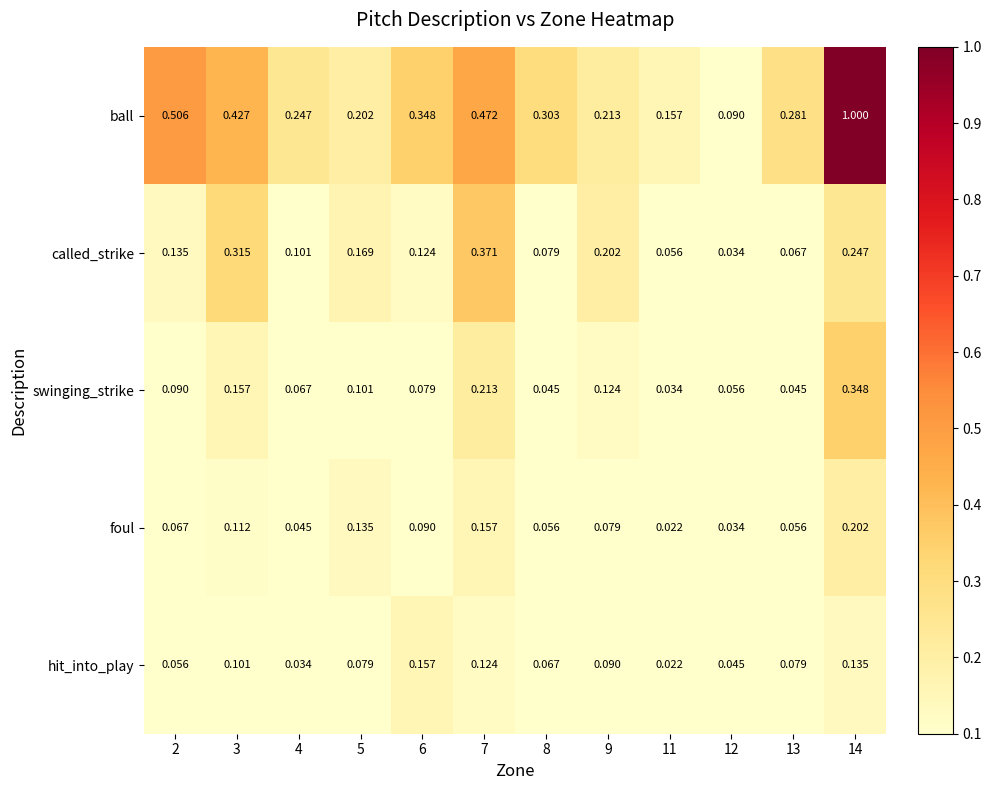

Count the number of data series in this chart.

5